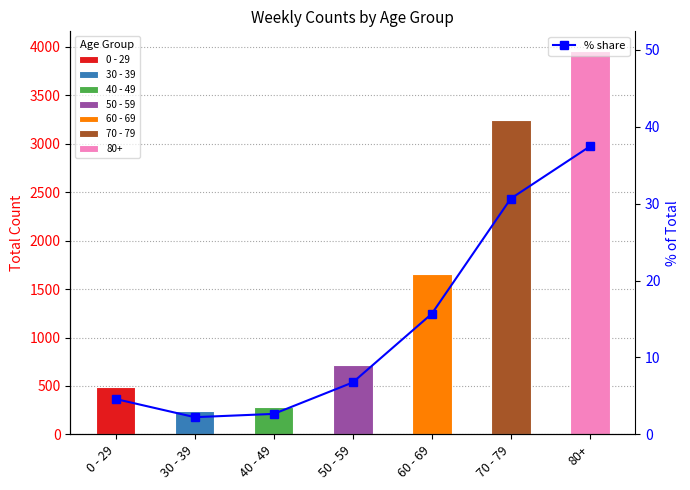

Count the number of categories in the chart.

7